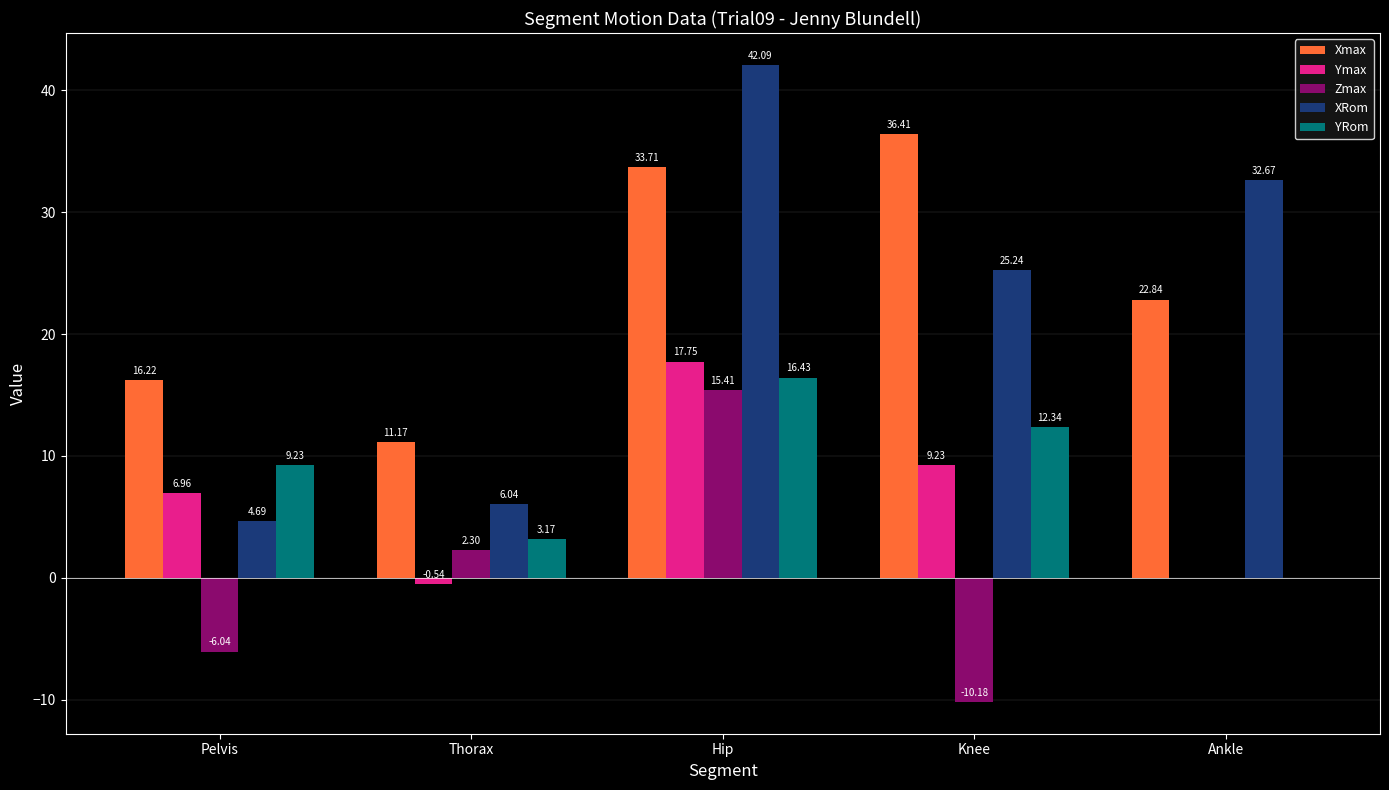

What is the sum of all Zmax values?

1.5